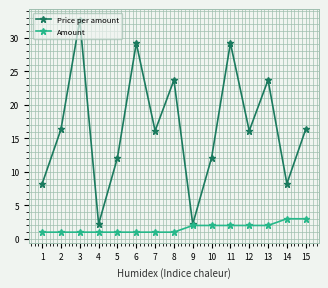

Between 3 and 4, which series saw the biggest shift?

Price per amount